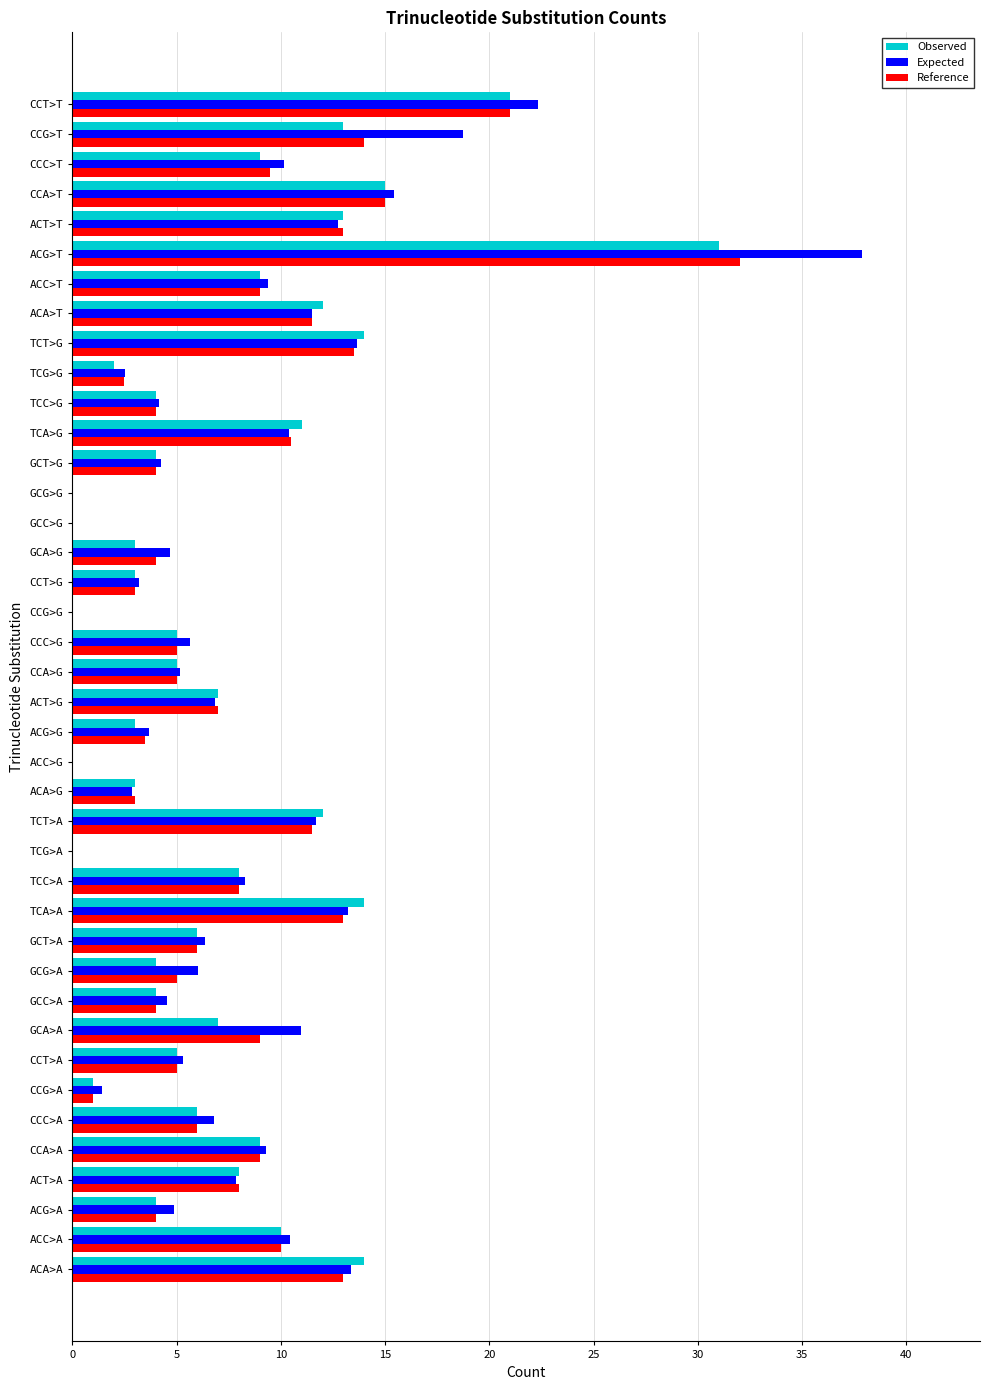

At which label is Expected closest to 18?

CCG>T